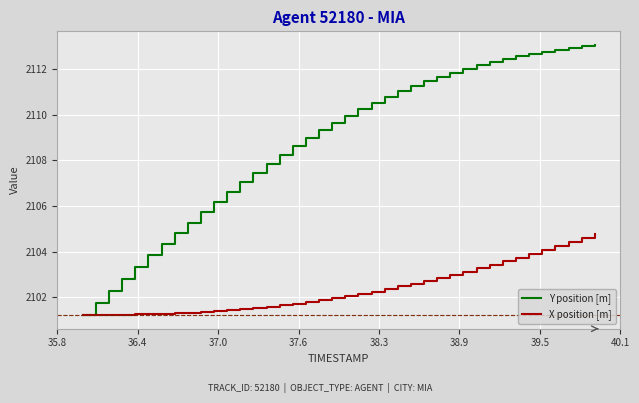

What is the difference between the maximum and second lowest values in the Y position [m] series?

11.3